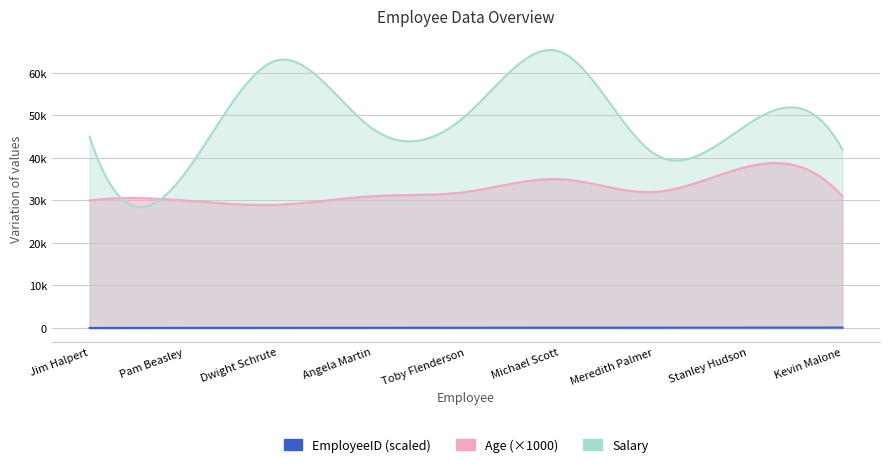

Which has a higher value, Michael Scott or Meredith Palmer?

Michael Scott